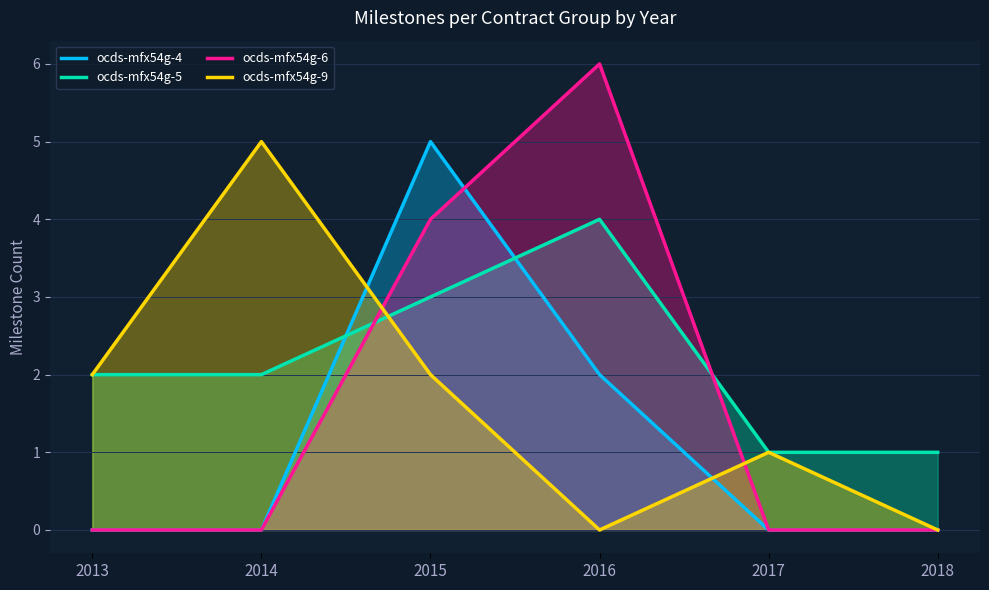

Does the chart display data point markers on the line(s)?

No